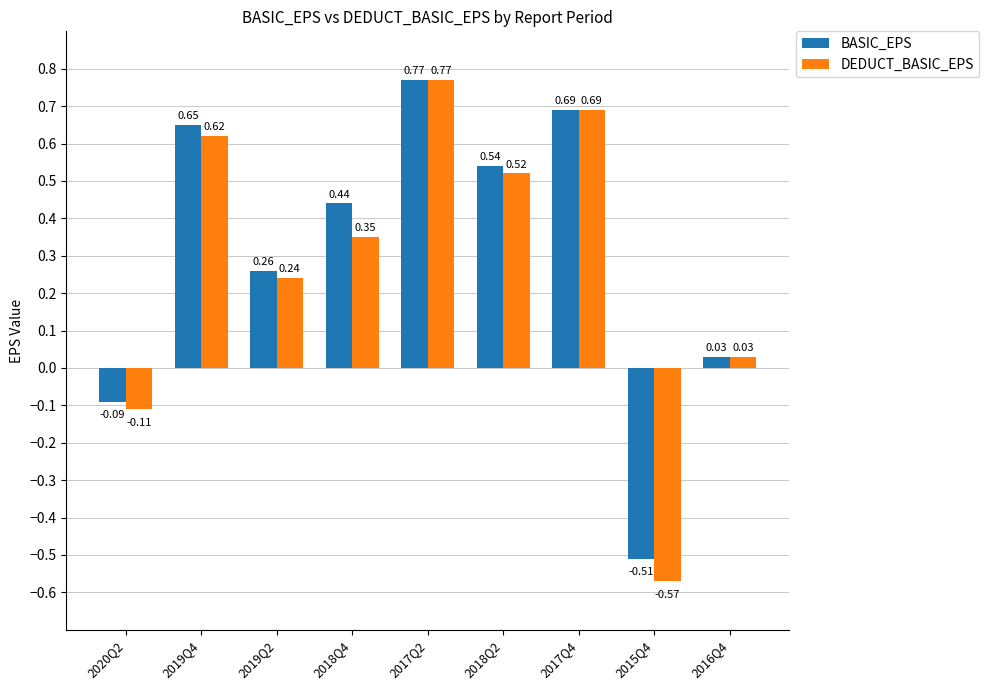

Is the value of DEDUCT_BASIC_EPS at 2019Q2 greater than the value of BASIC_EPS at 2018Q4?

No